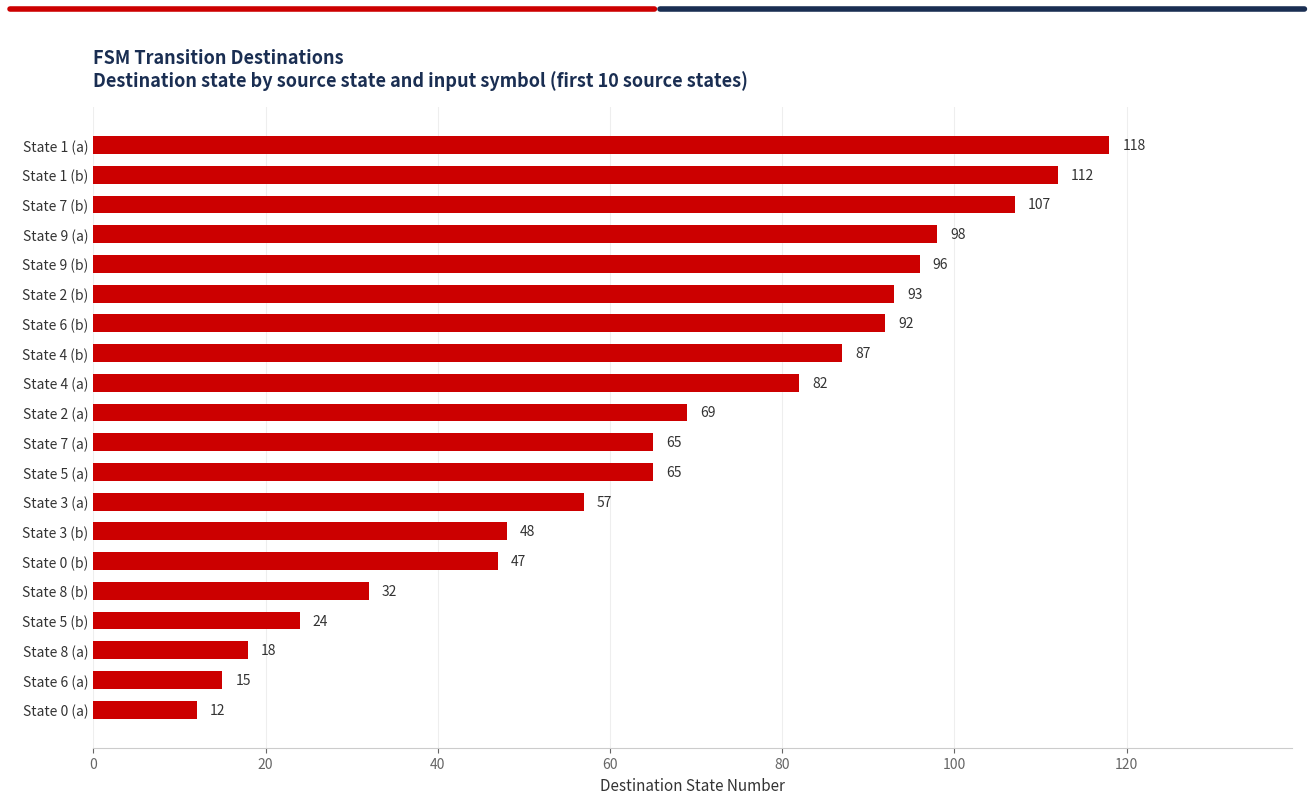

What is the greatest value displayed?

118